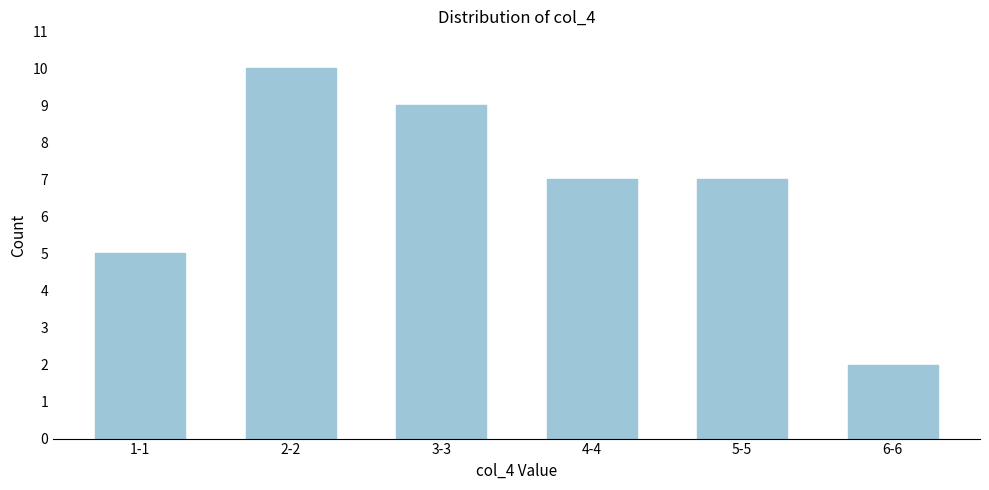

Reading left to right, list all the values displayed in this chart.

5	10	9	7	7	2